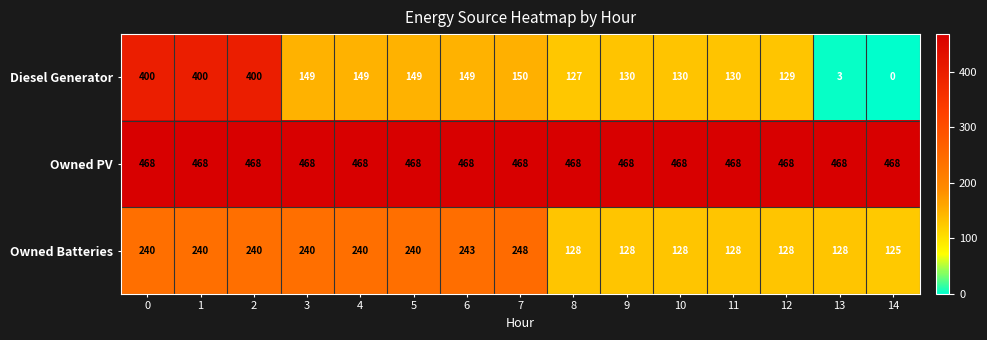

The value of Diesel Generator at 10 is 46. True or false?

False